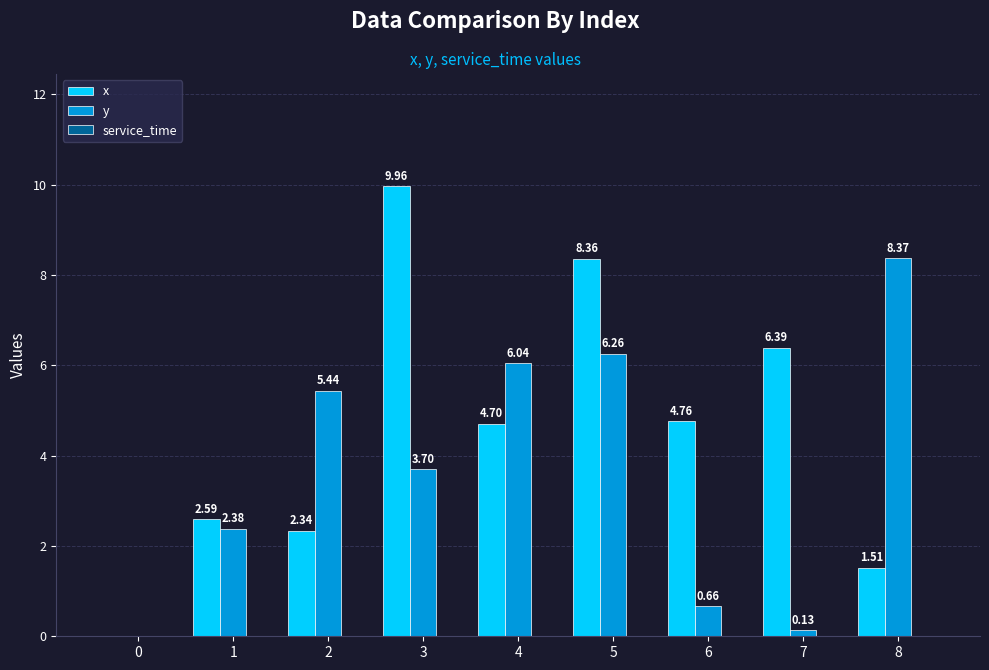

Between 3 and 8, which series saw the biggest shift?

x